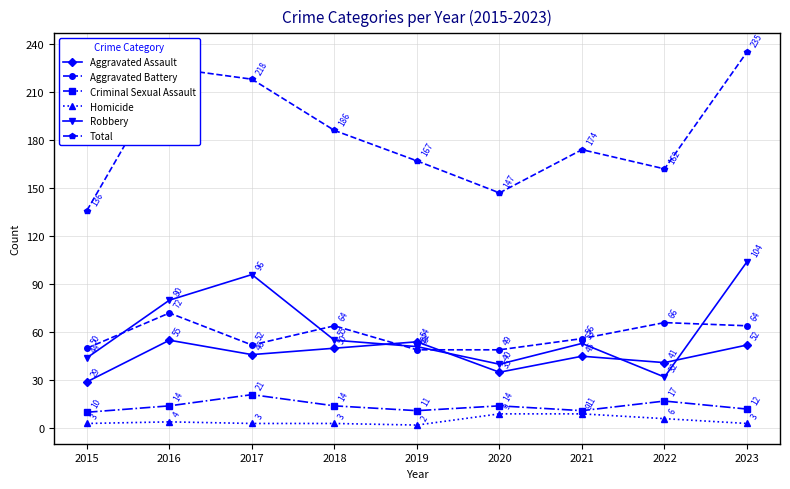

True or false: Aggravated Assault and Homicide cross at least once.

False